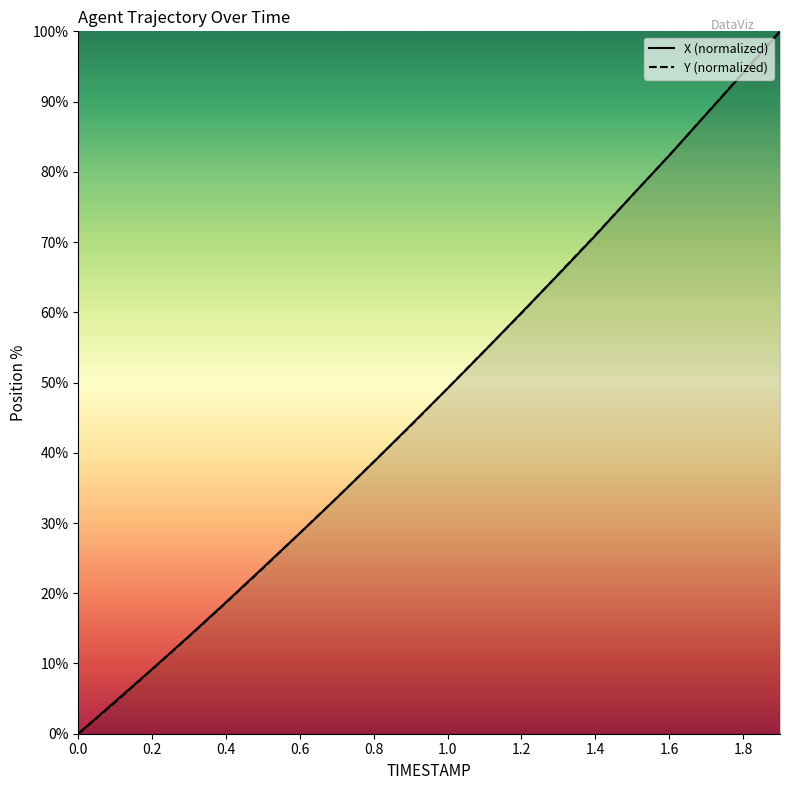

The value of X (normalized) at 1.4 is 70.9. True or false?

True